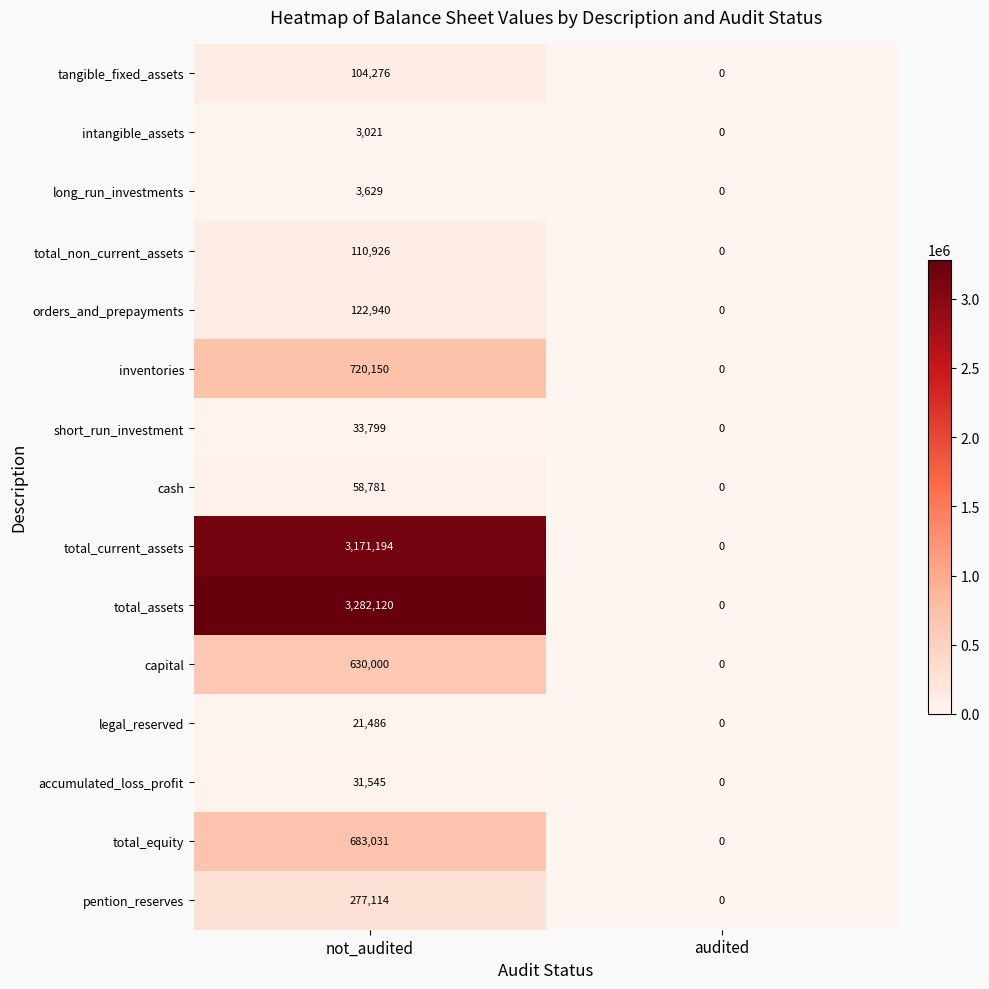

Reading left to right, what are all the values shown in this chart?

tangible_fixed_assets: not_audited=104276	audited=0
intangible_assets: not_audited=3021	audited=0
long_run_investments: not_audited=3629	audited=0
total_non_current_assets: not_audited=110926	audited=0
orders_and_prepayments: not_audited=122940	audited=0
inventories: not_audited=720150	audited=0
short_run_investment: not_audited=33799	audited=0
cash: not_audited=58781	audited=0
total_current_assets: not_audited=3171194	audited=0
total_assets: not_audited=3282120	audited=0
capital: not_audited=630000	audited=0
legal_reserved: not_audited=21486	audited=0
accumulated_loss_profit: not_audited=31545	audited=0
total_equity: not_audited=683031	audited=0
pention_reserves: not_audited=277114	audited=0